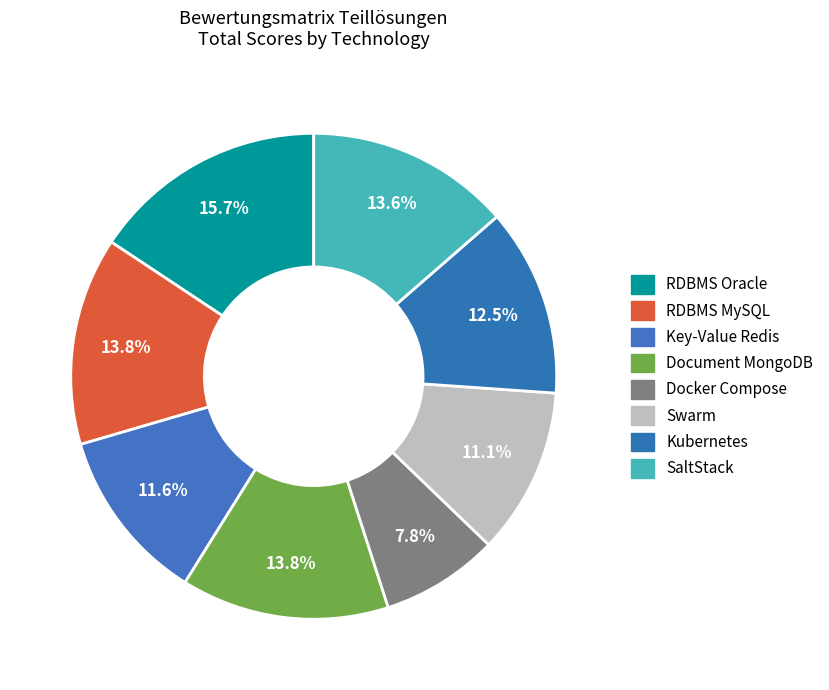

How many segments does this pie chart have?

8